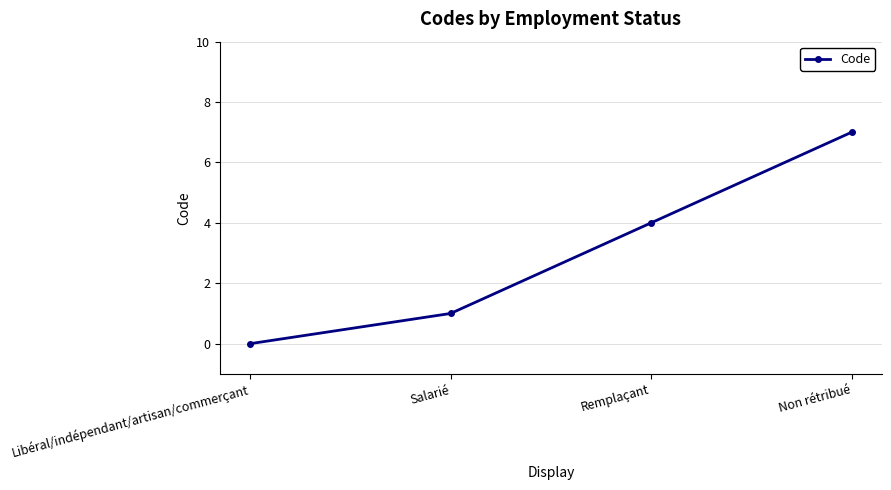

Is it true that the value at Salarié is 1?

True